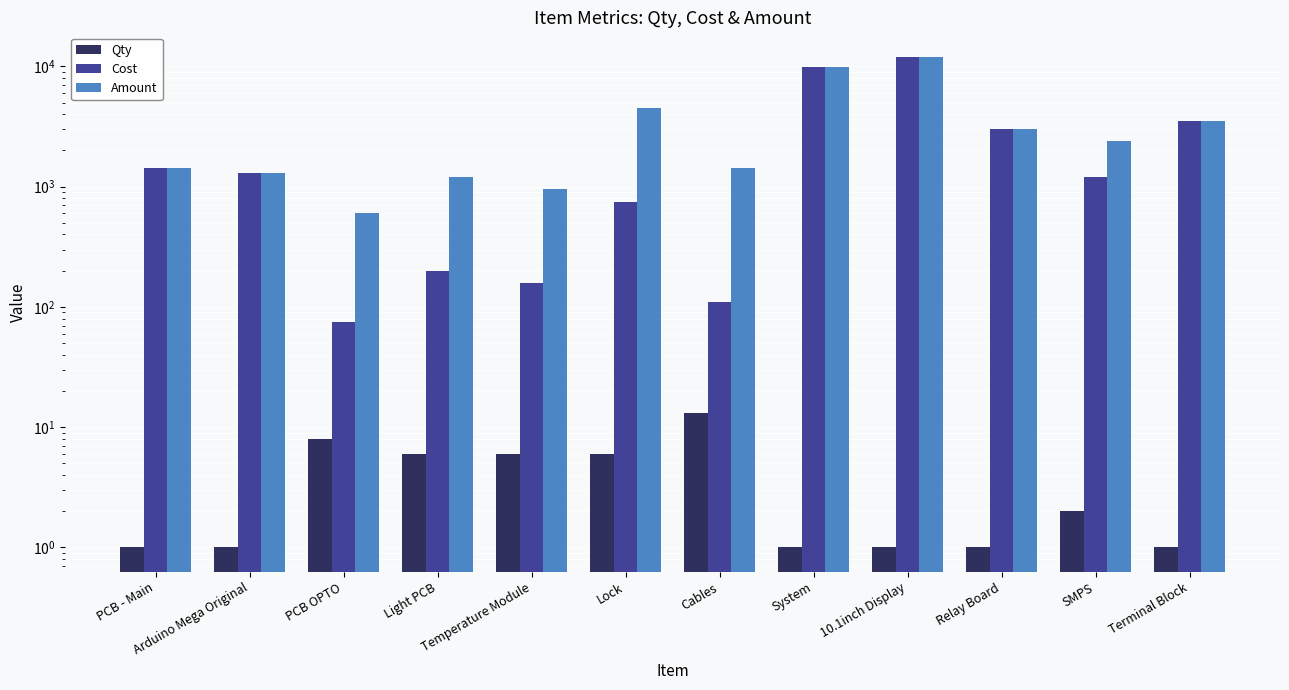

True or false: Qty has a value of 10.3 at Lock.

False